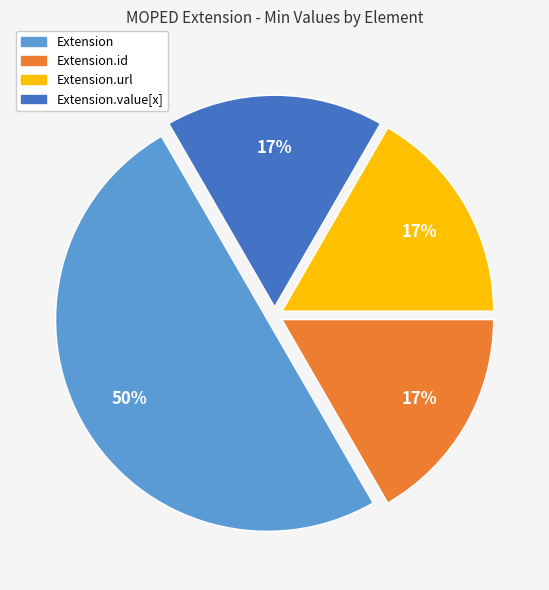

Is it true that Extension is 39% of the pie?

False